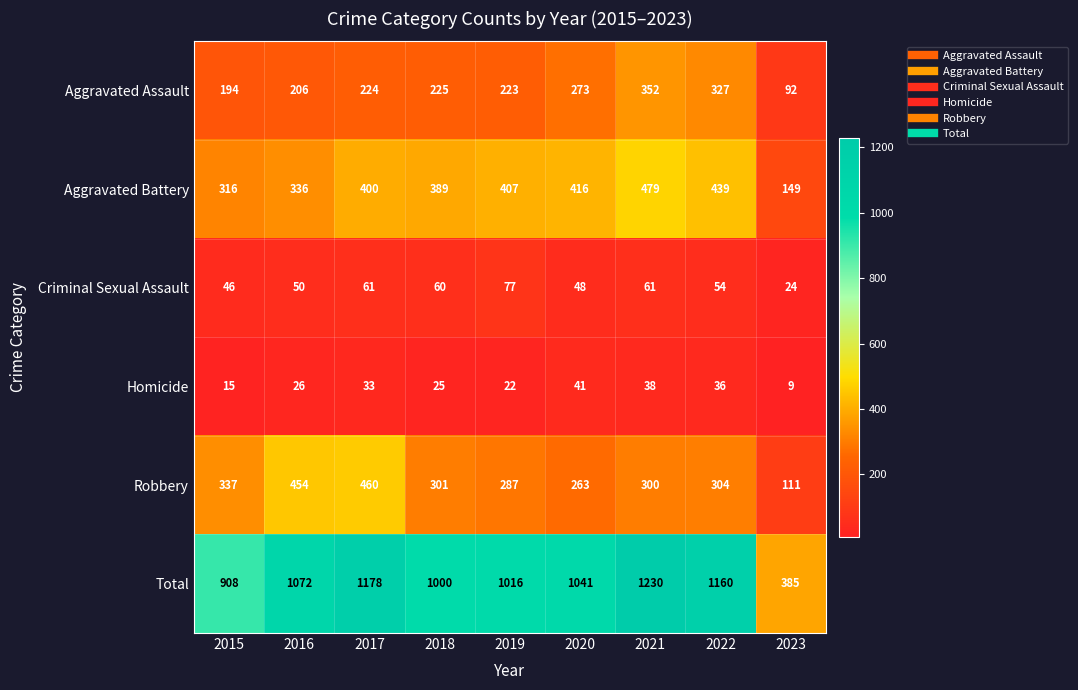

What value does the Homicide series have at 2023?

9